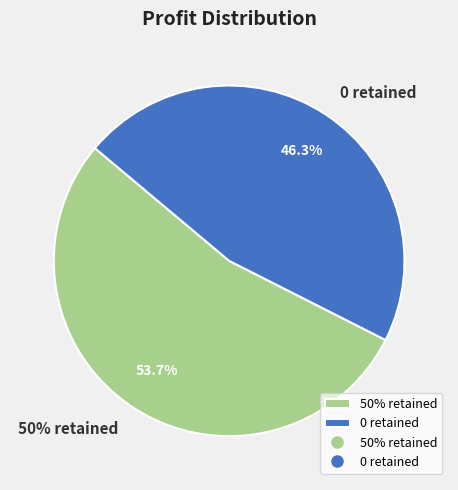

Does any single category account for the majority?

Yes